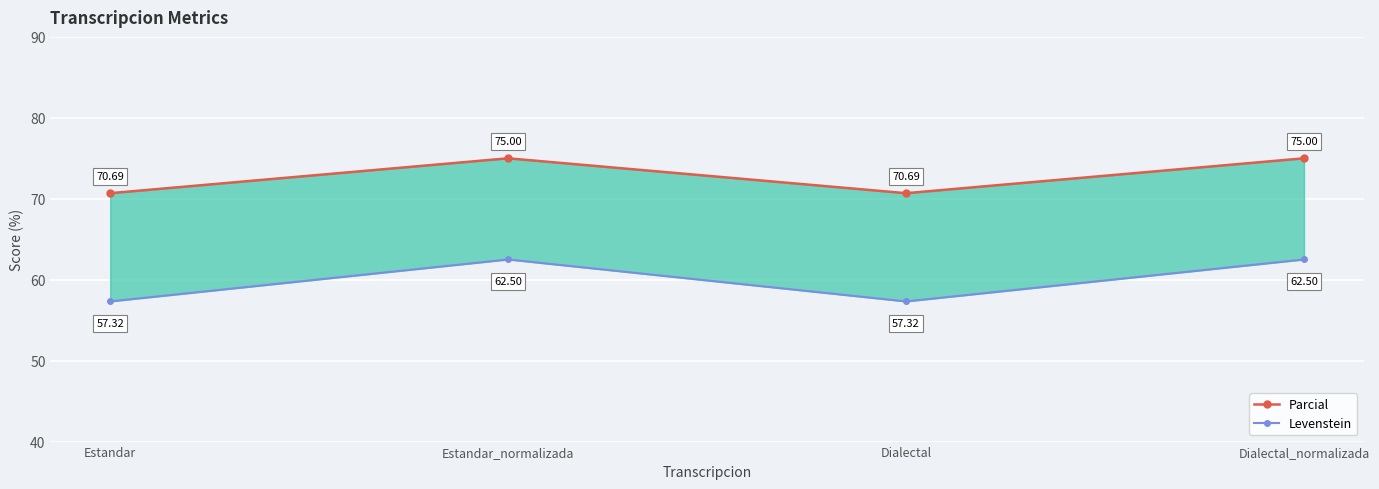

Where is the first local maximum for Levenstein?

Estandar_normalizada